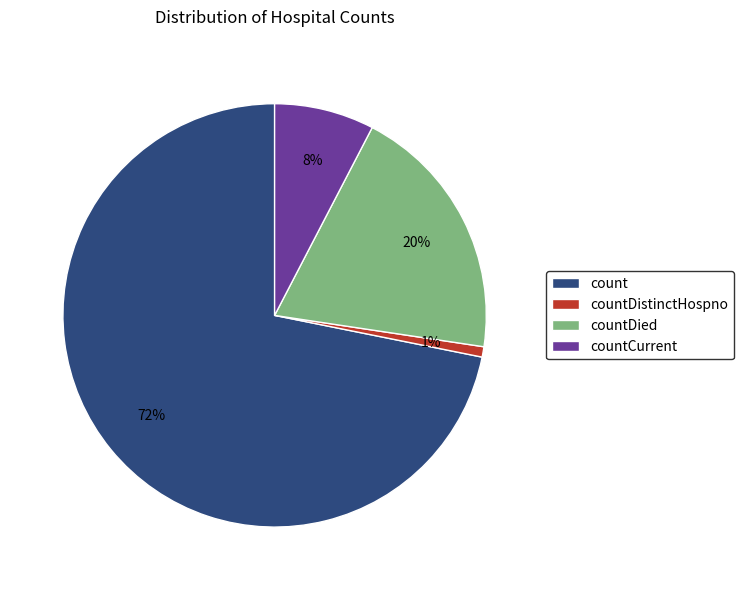

How many slices are in this pie chart?

4